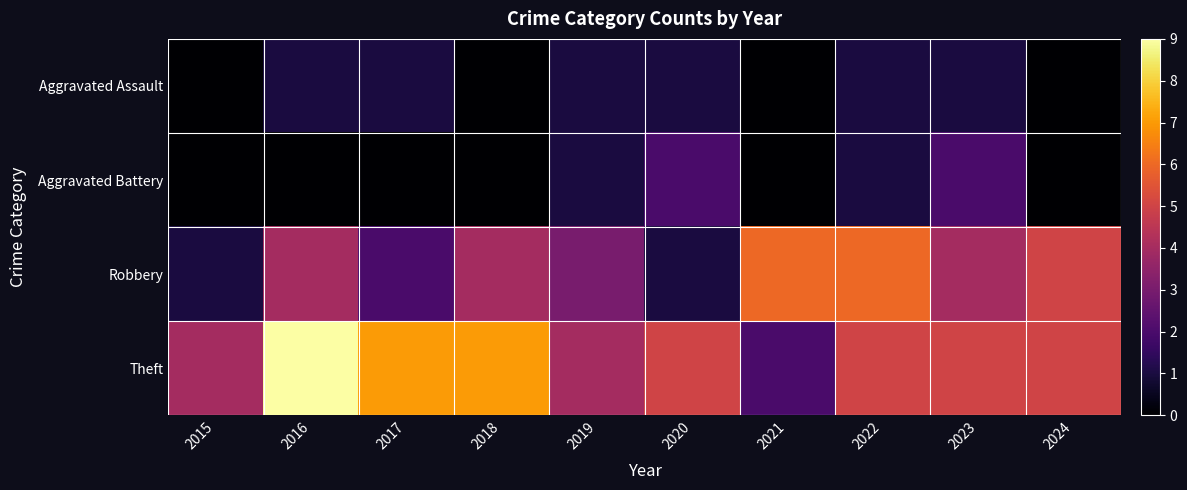

At 2021, list the series in order from smallest to largest.

Aggravated Assault, Aggravated Battery, Theft, Robbery